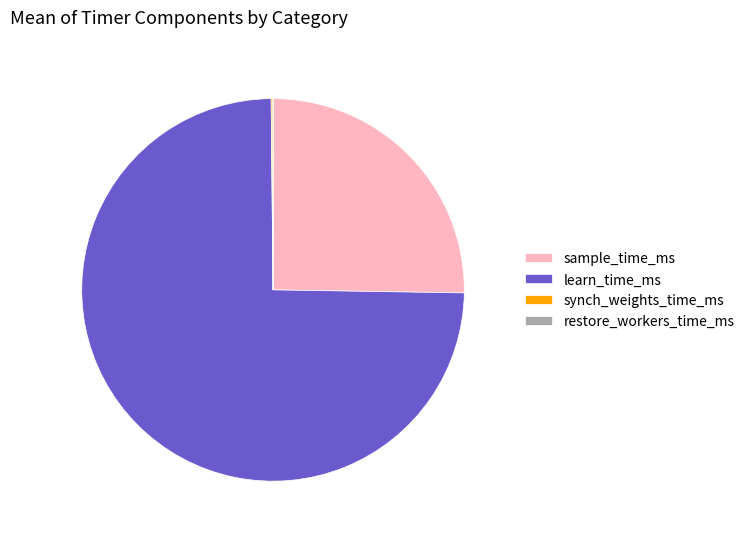

Does any single category account for the majority?

Yes